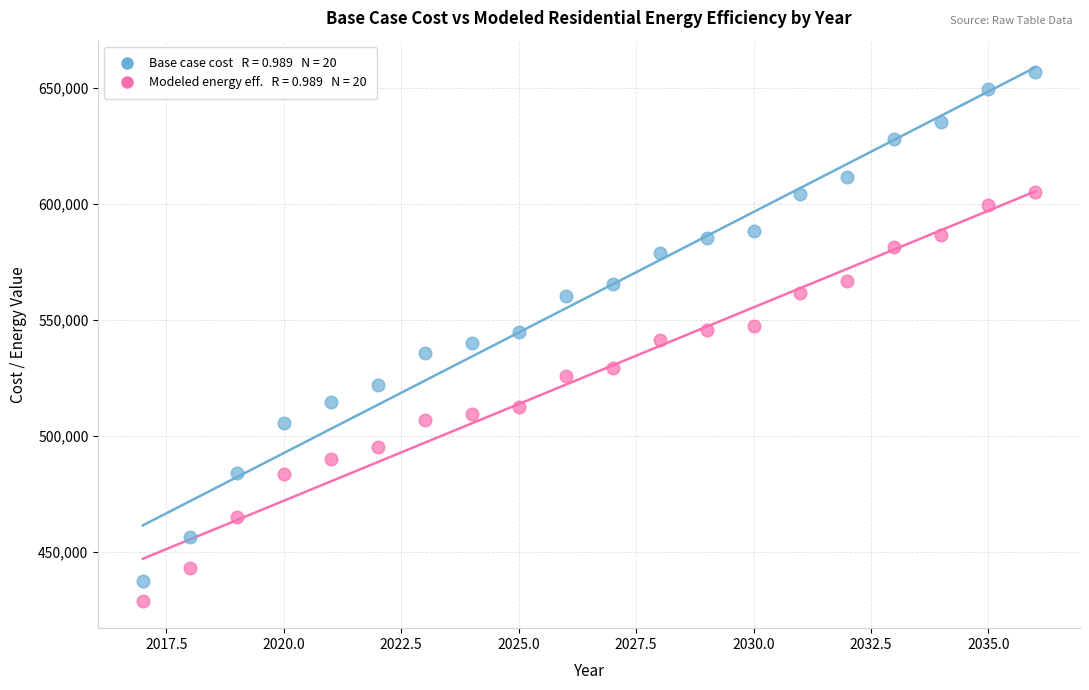

Across all data points, what is the range of X values (max minus min)?

19.0